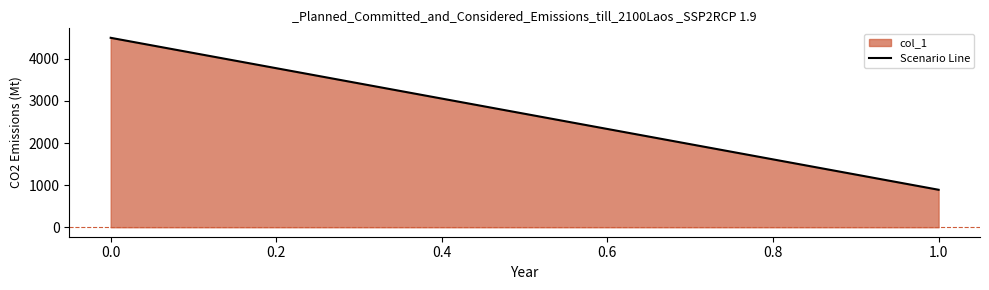

List the labels in order of value, largest first.

0.0, 1.0